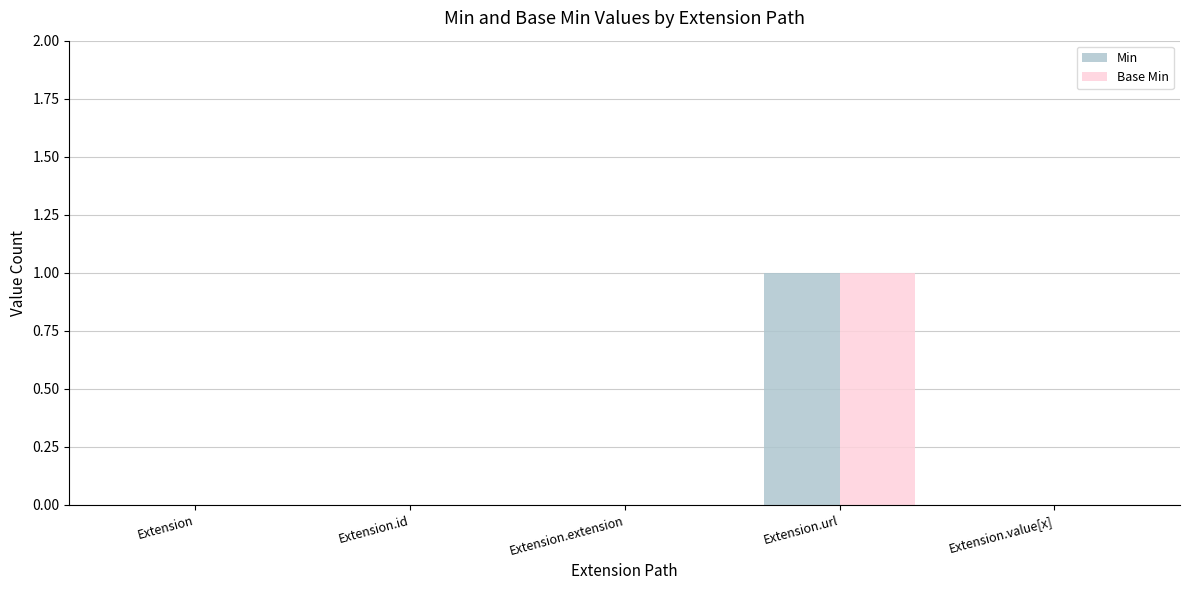

Count the Min values in the range 0 to 1.

5